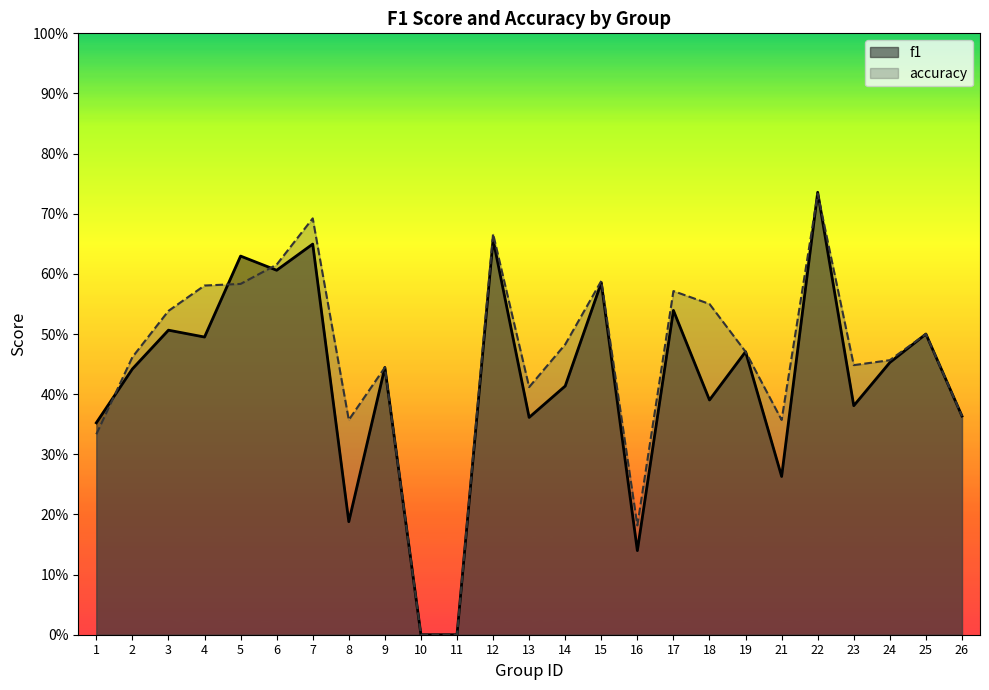

What are all the series names shown in the legend?

f1, accuracy